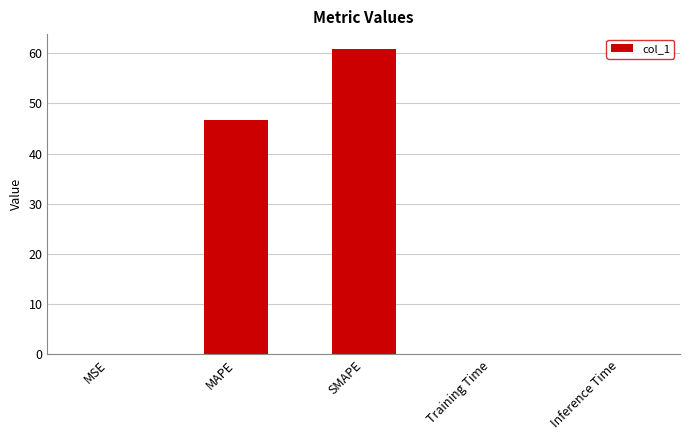

What is the maximum value shown in the chart?

60.8